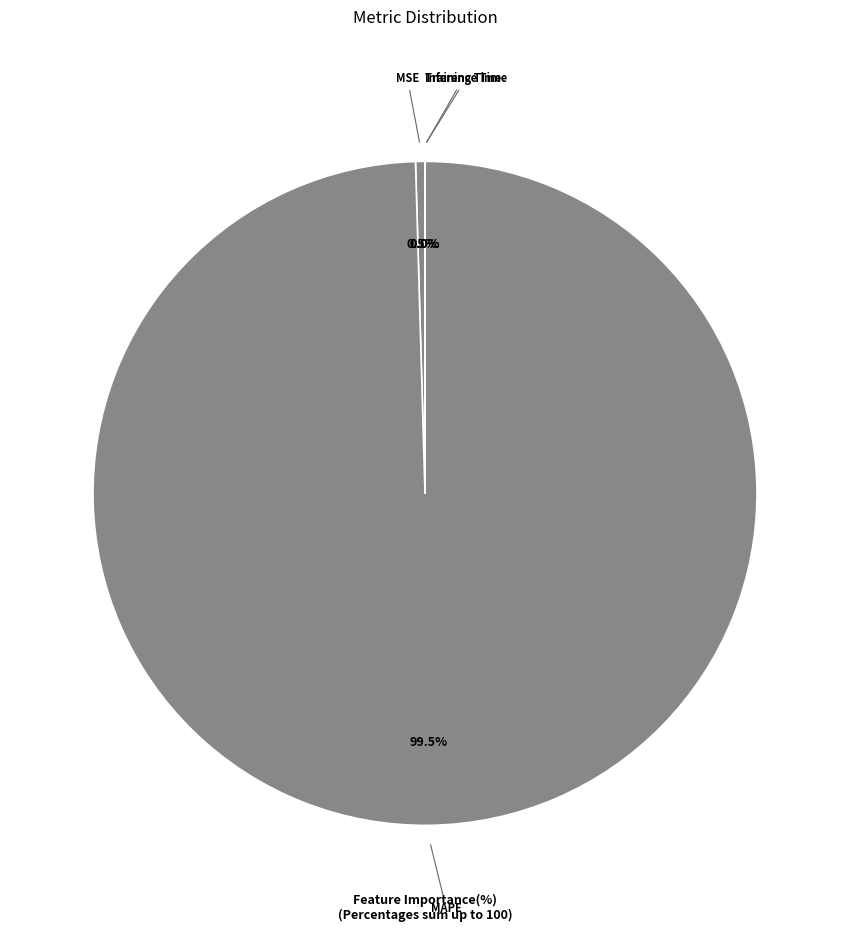

Is there a majority slice in this chart?

Yes